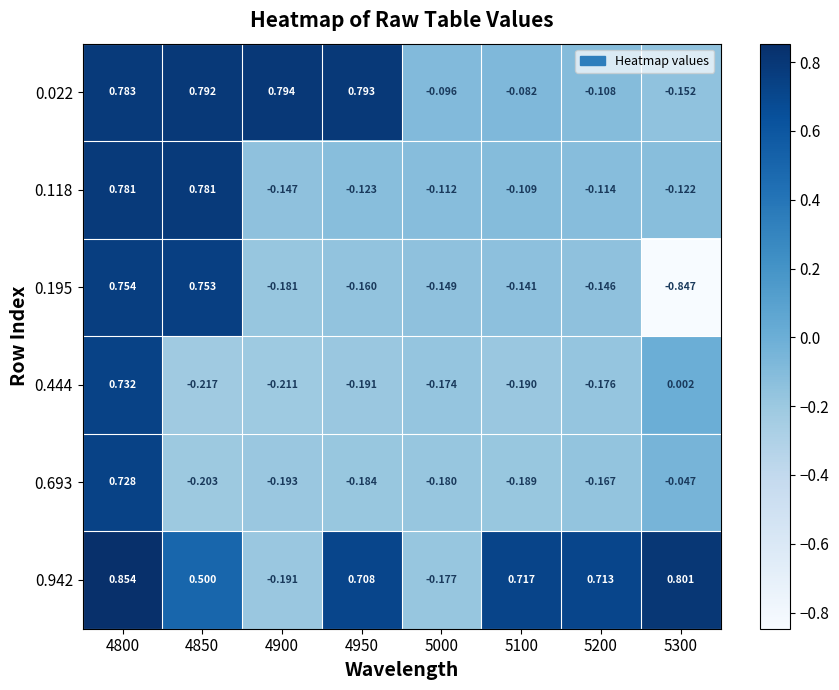

Rank the series by their maximum value, from highest to lowest.

0.942, 0.022, 0.118, 0.195, 0.444, 0.693